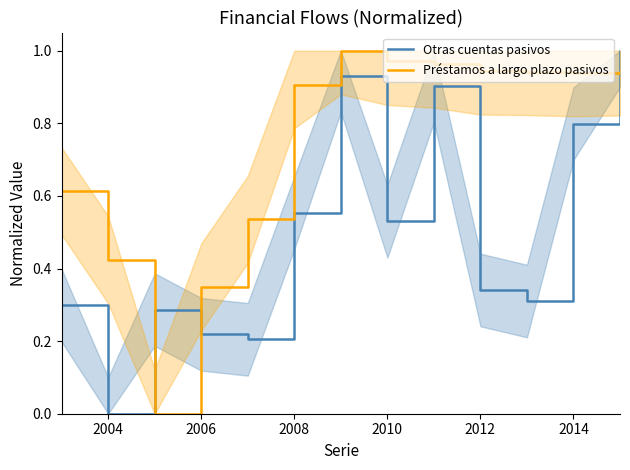

The value of Préstamos a largo plazo pasivos at 2010 is 1.3. True or false?

False